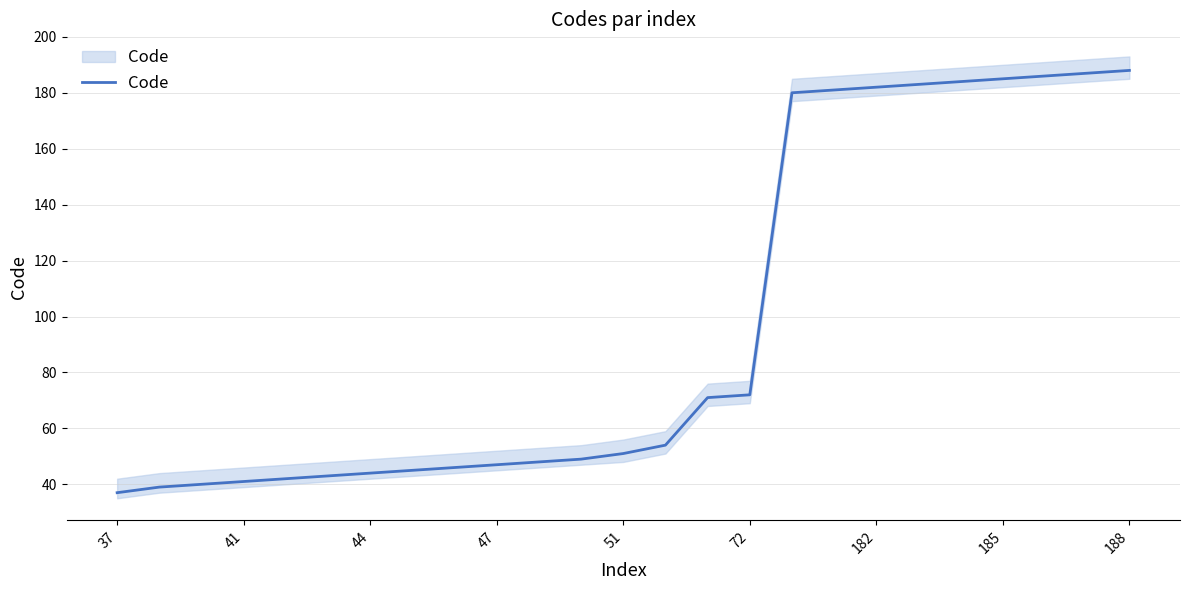

Is it true that the value at 51 is 20?

False